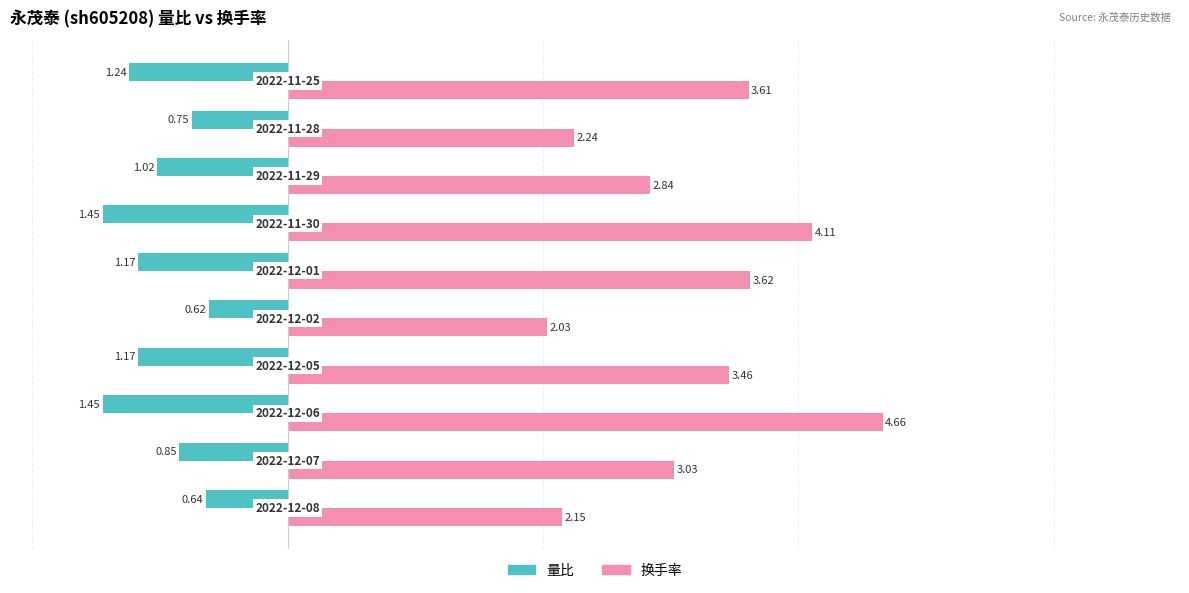

Which series has the widest spread of values?

换手率